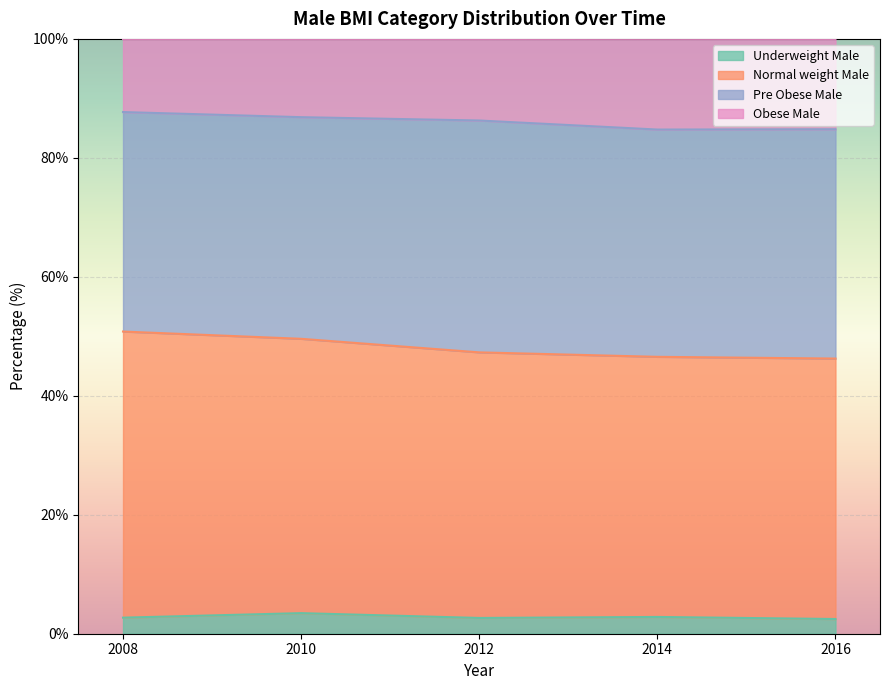

What is the maximum value for Underweight Male?

3.5